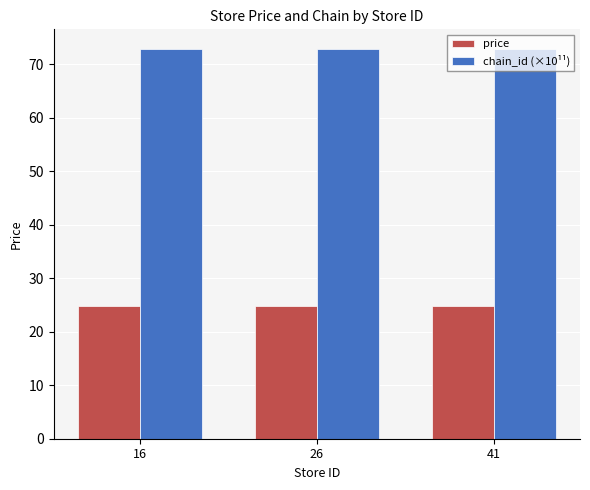

What is the spread (max minus min) of values at 26?

48.0